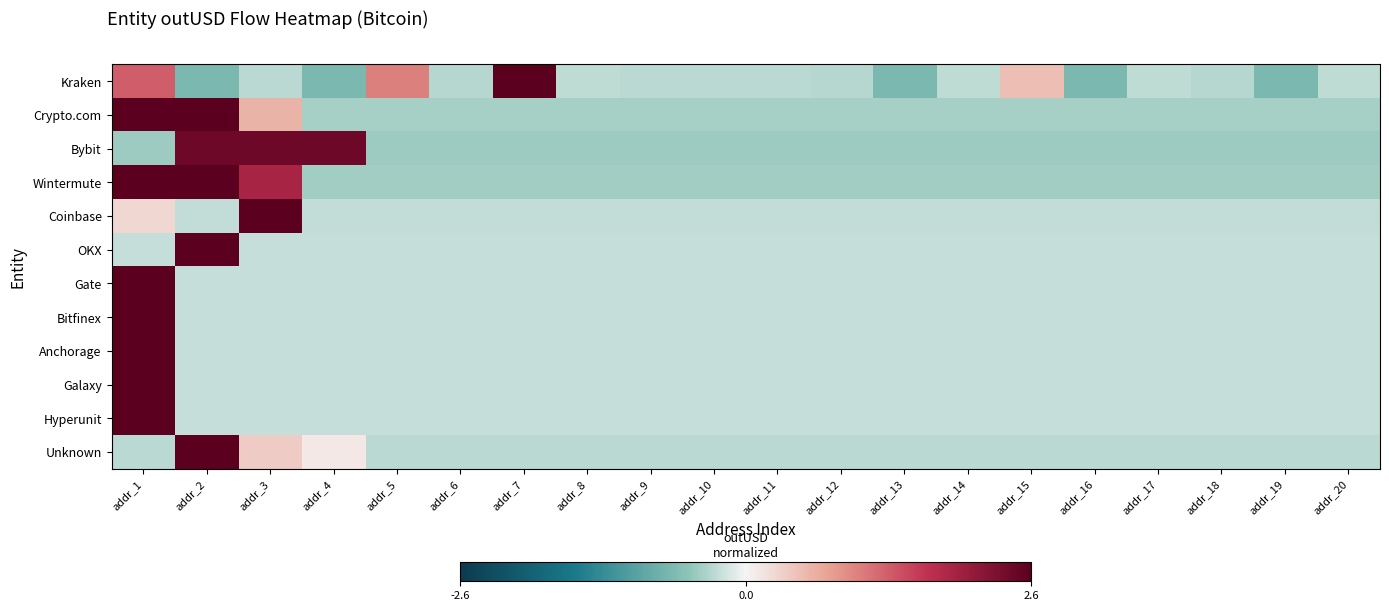

Reading left to right, what are all the values shown in this chart?

Kraken: addr_1=1.3	addr_2=-0.7	addr_3=-0.3	addr_4=-0.7	addr_5=1.0	addr_6=-0.3	addr_7=3.7	addr_8=-0.3	addr_9=-0.3	addr_10=-0.3	addr_11=-0.3	addr_12=-0.3	addr_13=-0.7	addr_14=-0.3	addr_15=0.5	addr_16=-0.7	addr_17=-0.3	addr_18=-0.3	addr_19=-0.7	addr_20=-0.3
Crypto.com: addr_1=2.9	addr_2=3.0	addr_3=0.6	addr_4=-0.4	addr_5=-0.4	addr_6=-0.4	addr_7=-0.4	addr_8=-0.4	addr_9=-0.4	addr_10=-0.4	addr_11=-0.4	addr_12=-0.4	addr_13=-0.4	addr_14=-0.4	addr_15=-0.4	addr_16=-0.4	addr_17=-0.4	addr_18=-0.4	addr_19=-0.4	addr_20=-0.4
Bybit: addr_1=-0.4	addr_2=2.4	addr_3=2.4	addr_4=2.4	addr_5=-0.4	addr_6=-0.4	addr_7=-0.4	addr_8=-0.4	addr_9=-0.4	addr_10=-0.4	addr_11=-0.4	addr_12=-0.4	addr_13=-0.4	addr_14=-0.4	addr_15=-0.4	addr_16=-0.4	addr_17=-0.4	addr_18=-0.4	addr_19=-0.4	addr_20=-0.4
Wintermute: addr_1=2.5	addr_2=2.7	addr_3=1.8	addr_4=-0.4	addr_5=-0.4	addr_6=-0.4	addr_7=-0.4	addr_8=-0.4	addr_9=-0.4	addr_10=-0.4	addr_11=-0.4	addr_12=-0.4	addr_13=-0.4	addr_14=-0.4	addr_15=-0.4	addr_16=-0.4	addr_17=-0.4	addr_18=-0.4	addr_19=-0.4	addr_20=-0.4
Coinbase: addr_1=0.3	addr_2=-0.3	addr_3=4.3	addr_4=-0.3	addr_5=-0.3	addr_6=-0.3	addr_7=-0.3	addr_8=-0.3	addr_9=-0.3	addr_10=-0.3	addr_11=-0.3	addr_12=-0.3	addr_13=-0.3	addr_14=-0.3	addr_15=-0.3	addr_16=-0.3	addr_17=-0.3	addr_18=-0.3	addr_19=-0.3	addr_20=-0.3
OKX: addr_1=-0.2	addr_2=4.4	addr_3=-0.2	addr_4=-0.2	addr_5=-0.2	addr_6=-0.2	addr_7=-0.2	addr_8=-0.2	addr_9=-0.2	addr_10=-0.2	addr_11=-0.2	addr_12=-0.2	addr_13=-0.2	addr_14=-0.2	addr_15=-0.2	addr_16=-0.2	addr_17=-0.2	addr_18=-0.2	addr_19=-0.2	addr_20=-0.2
Gate: addr_1=4.4	addr_2=-0.2	addr_3=-0.2	addr_4=-0.2	addr_5=-0.2	addr_6=-0.2	addr_7=-0.2	addr_8=-0.2	addr_9=-0.2	addr_10=-0.2	addr_11=-0.2	addr_12=-0.2	addr_13=-0.2	addr_14=-0.2	addr_15=-0.2	addr_16=-0.2	addr_17=-0.2	addr_18=-0.2	addr_19=-0.2	addr_20=-0.2
Bitfinex: addr_1=4.4	addr_2=-0.2	addr_3=-0.2	addr_4=-0.2	addr_5=-0.2	addr_6=-0.2	addr_7=-0.2	addr_8=-0.2	addr_9=-0.2	addr_10=-0.2	addr_11=-0.2	addr_12=-0.2	addr_13=-0.2	addr_14=-0.2	addr_15=-0.2	addr_16=-0.2	addr_17=-0.2	addr_18=-0.2	addr_19=-0.2	addr_20=-0.2
Anchorage: addr_1=4.4	addr_2=-0.2	addr_3=-0.2	addr_4=-0.2	addr_5=-0.2	addr_6=-0.2	addr_7=-0.2	addr_8=-0.2	addr_9=-0.2	addr_10=-0.2	addr_11=-0.2	addr_12=-0.2	addr_13=-0.2	addr_14=-0.2	addr_15=-0.2	addr_16=-0.2	addr_17=-0.2	addr_18=-0.2	addr_19=-0.2	addr_20=-0.2
Galaxy: addr_1=4.4	addr_2=-0.2	addr_3=-0.2	addr_4=-0.2	addr_5=-0.2	addr_6=-0.2	addr_7=-0.2	addr_8=-0.2	addr_9=-0.2	addr_10=-0.2	addr_11=-0.2	addr_12=-0.2	addr_13=-0.2	addr_14=-0.2	addr_15=-0.2	addr_16=-0.2	addr_17=-0.2	addr_18=-0.2	addr_19=-0.2	addr_20=-0.2
Hyperunit: addr_1=4.4	addr_2=-0.2	addr_3=-0.2	addr_4=-0.2	addr_5=-0.2	addr_6=-0.2	addr_7=-0.2	addr_8=-0.2	addr_9=-0.2	addr_10=-0.2	addr_11=-0.2	addr_12=-0.2	addr_13=-0.2	addr_14=-0.2	addr_15=-0.2	addr_16=-0.2	addr_17=-0.2	addr_18=-0.2	addr_19=-0.2	addr_20=-0.2
Unknown: addr_1=-0.3	addr_2=4.3	addr_3=0.4	addr_4=0.1	addr_5=-0.3	addr_6=-0.3	addr_7=-0.3	addr_8=-0.3	addr_9=-0.3	addr_10=-0.3	addr_11=-0.3	addr_12=-0.3	addr_13=-0.3	addr_14=-0.3	addr_15=-0.3	addr_16=-0.3	addr_17=-0.3	addr_18=-0.3	addr_19=-0.3	addr_20=-0.3